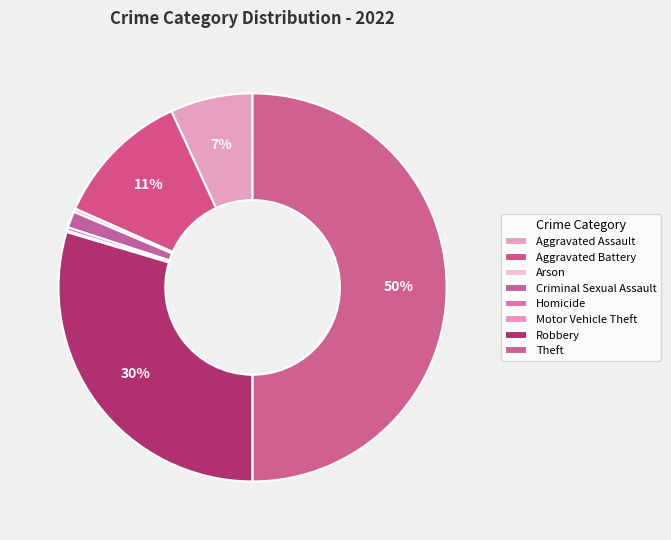

To the nearest percent, what is the combined percentage of Criminal Sexual Assault and Robbery?

31%